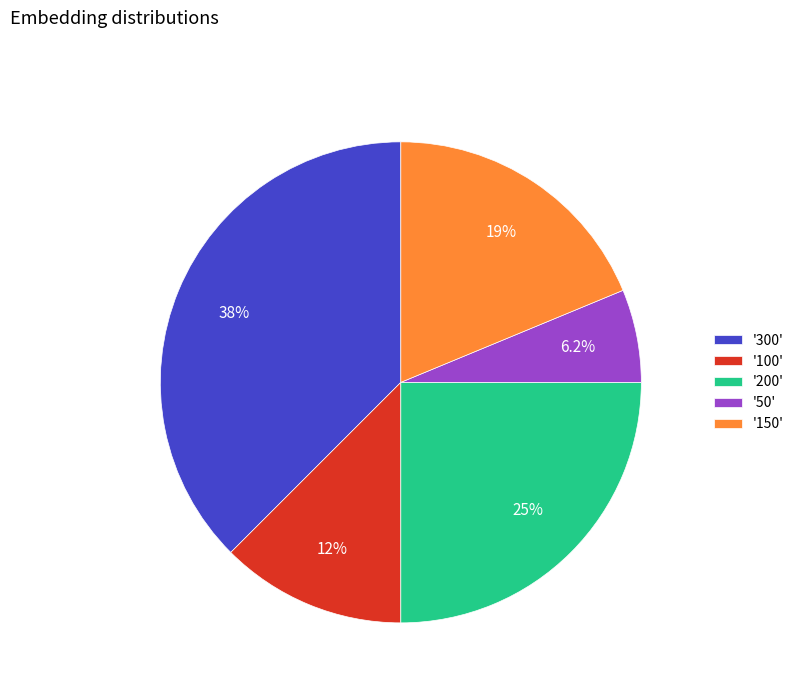

What percentage do '100' and '200' together represent?

37.5%